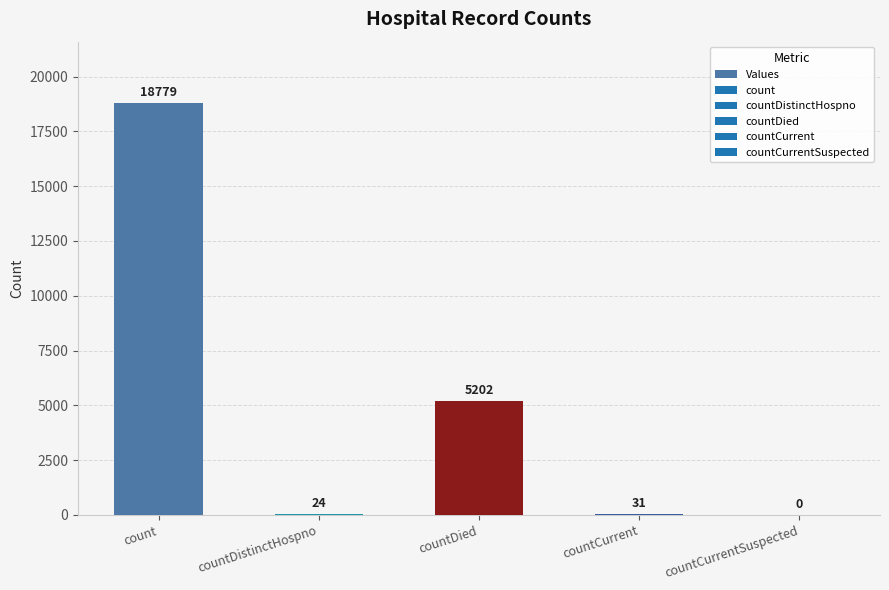

True or false: the data shows 18779 at count.

True